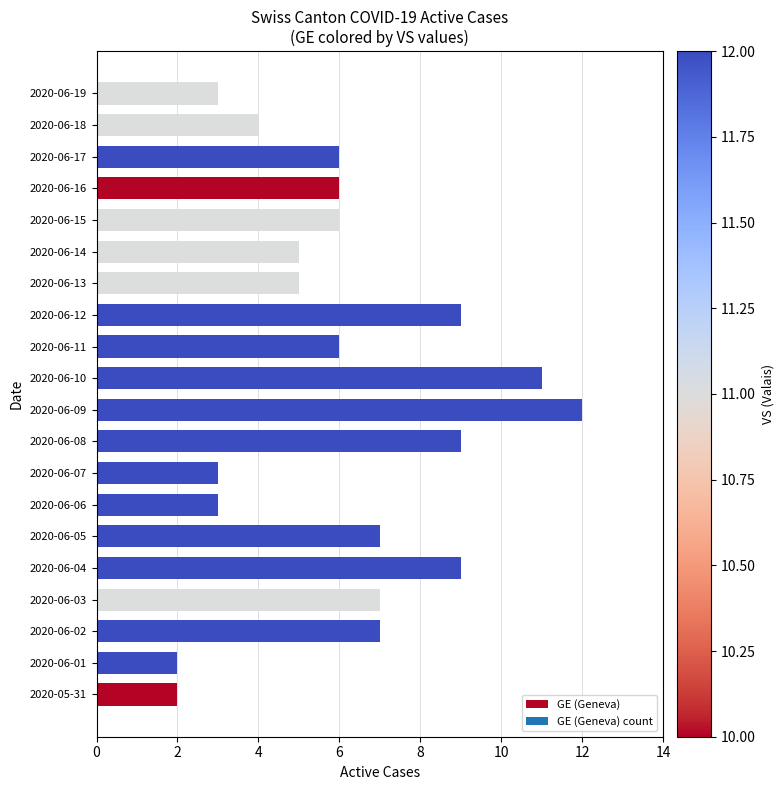

Between 2020-06-14 and 2020-06-15, which is larger?

2020-06-15